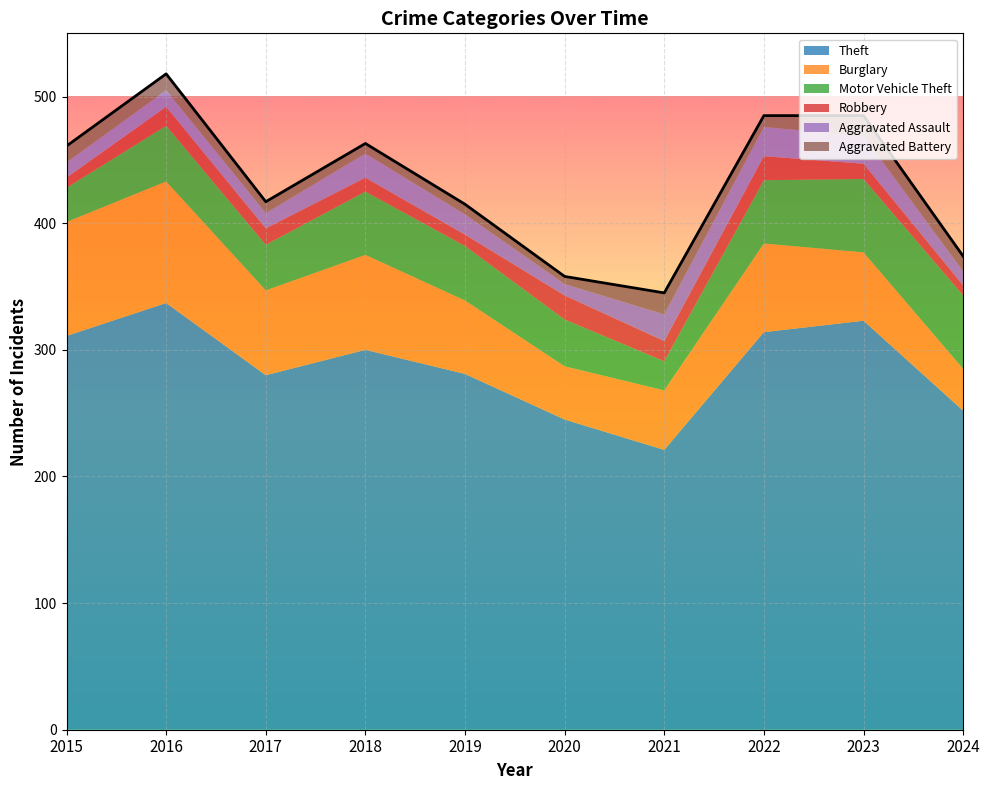

In Burglary, how many points are lower than both neighbors (excluding endpoints)?

2